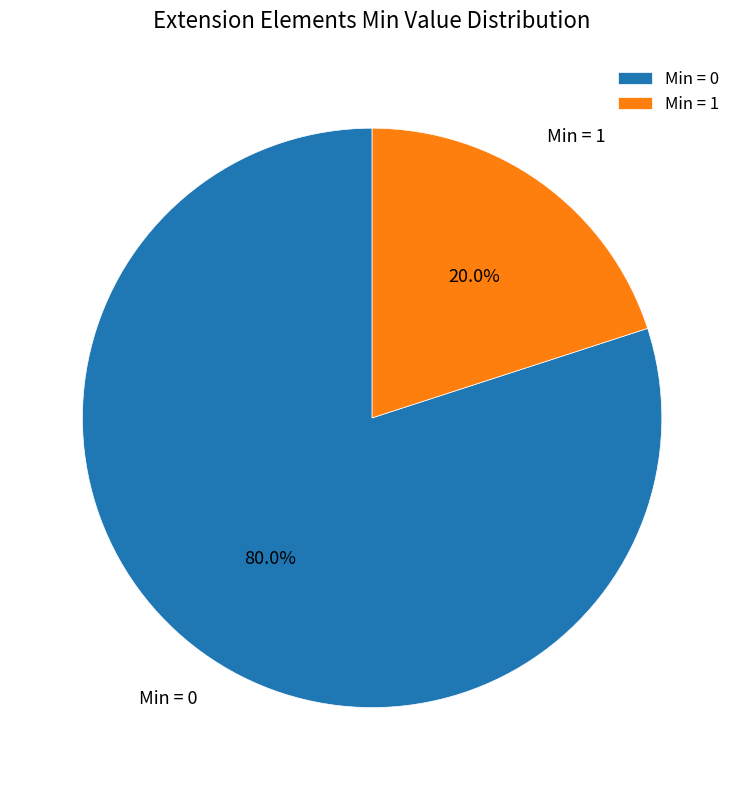

Does Min = 1 represent more than half of the total?

No